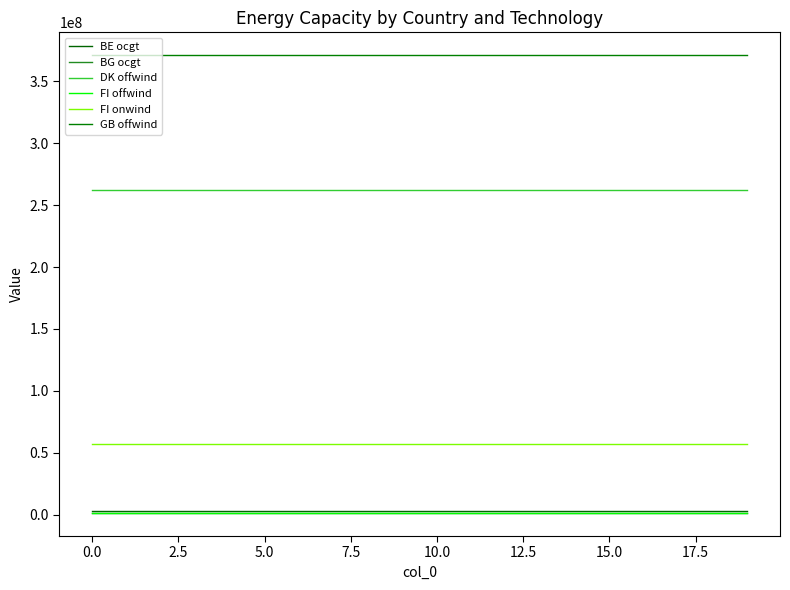

How many lines are shown in the chart?

6